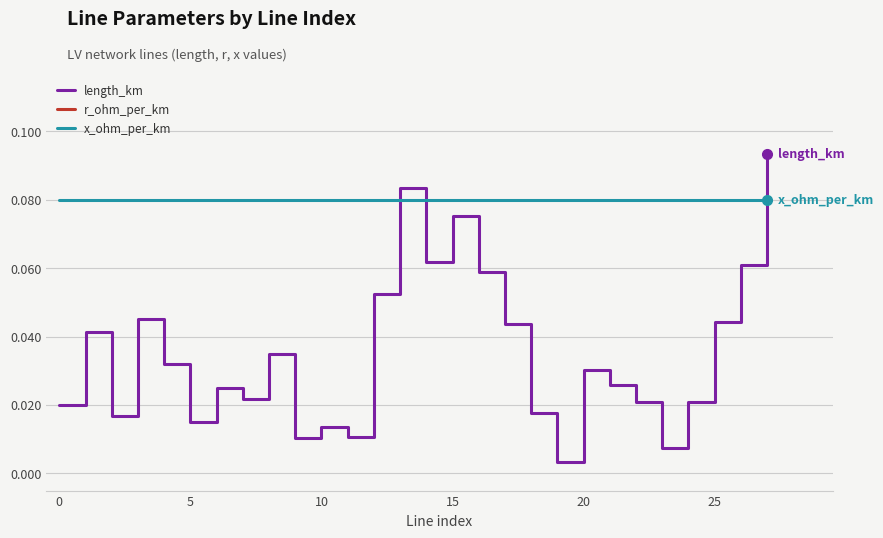

After their last crossing, which series has the higher values: length_km or x_ohm_per_km?

length_km